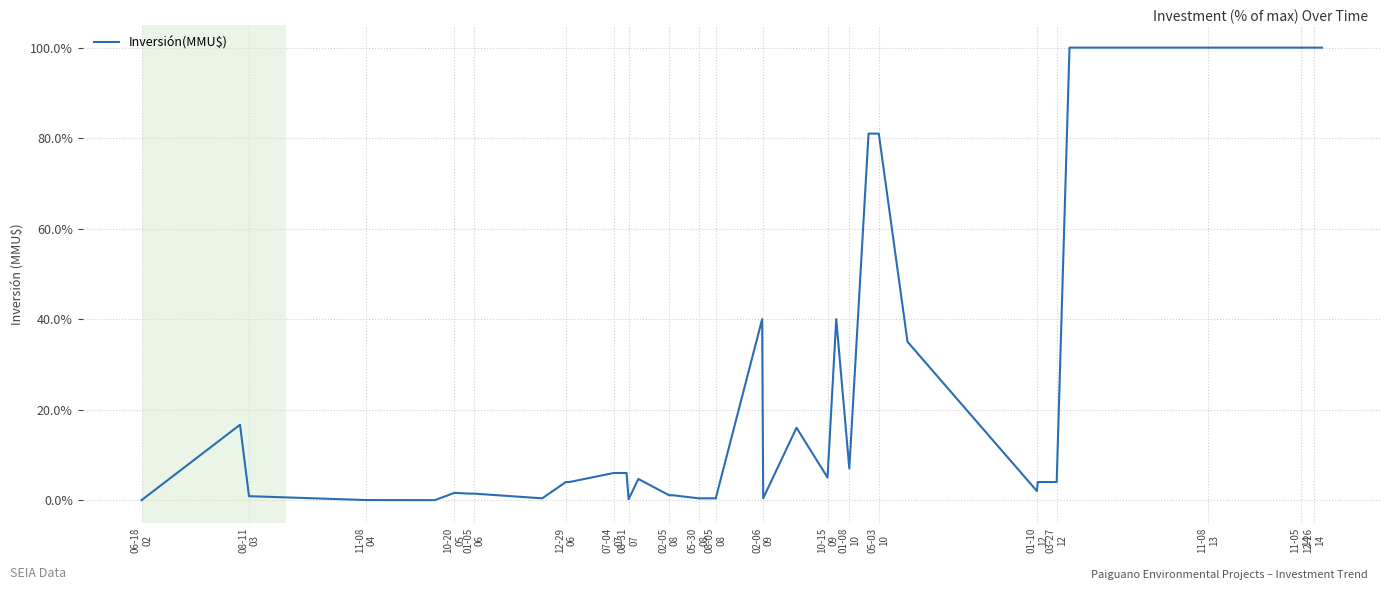

Reading right to left, extract all data points from this chart.

1.0	1.0	1.0	1.0	1.0	1.0	1.0	0.0	0.0	0.0	0.3	0.8	0.8	0.1	0.4	0.1	0.2	0.0	0.4	0.0	0.0	0.0	0.0	0.0	0.0	0.0	0.1	0.1	0.0	0.0	0.0	0.0	0.0	0.0	0.0	0.0	0.0	0.0	0.2	0.0